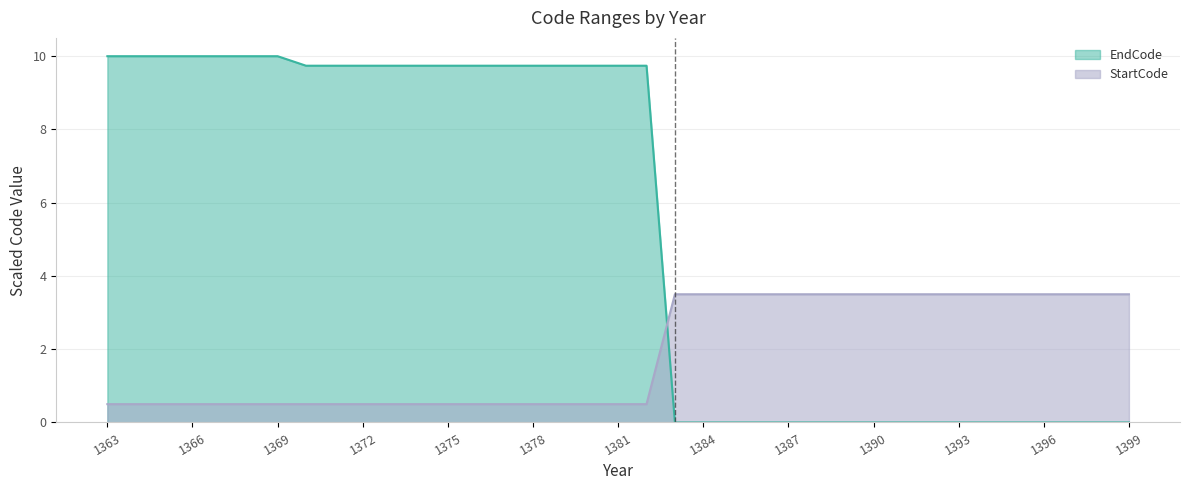

How many intersections are there between StartCode and EndCode?

1